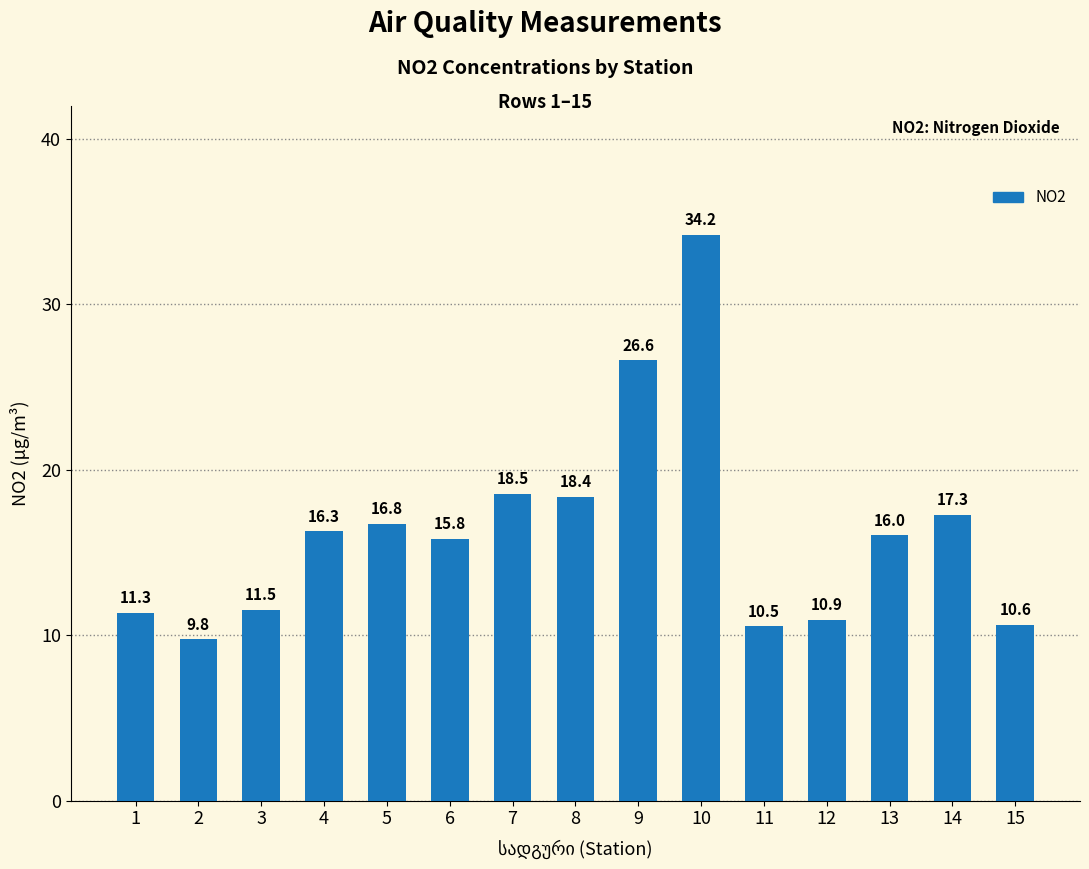

True or false: the data shows 5.1 at 12.

False